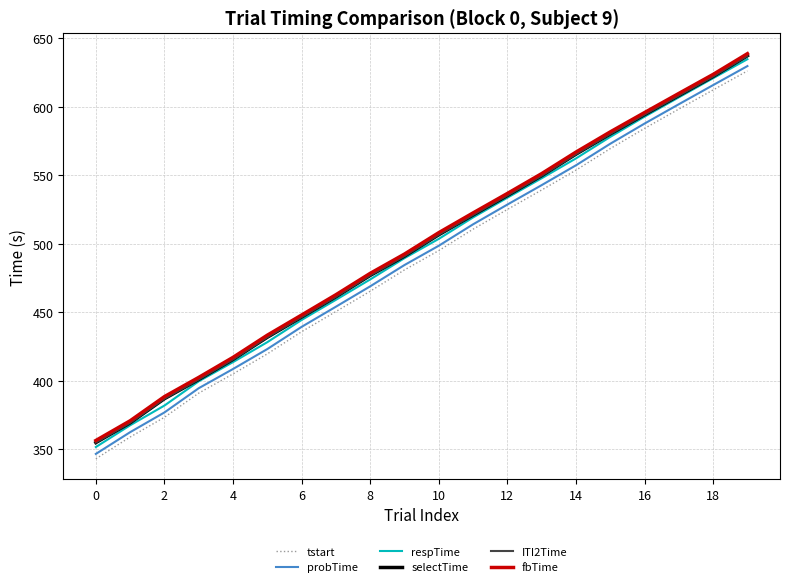

Which series has the widest spread of values?

tstart